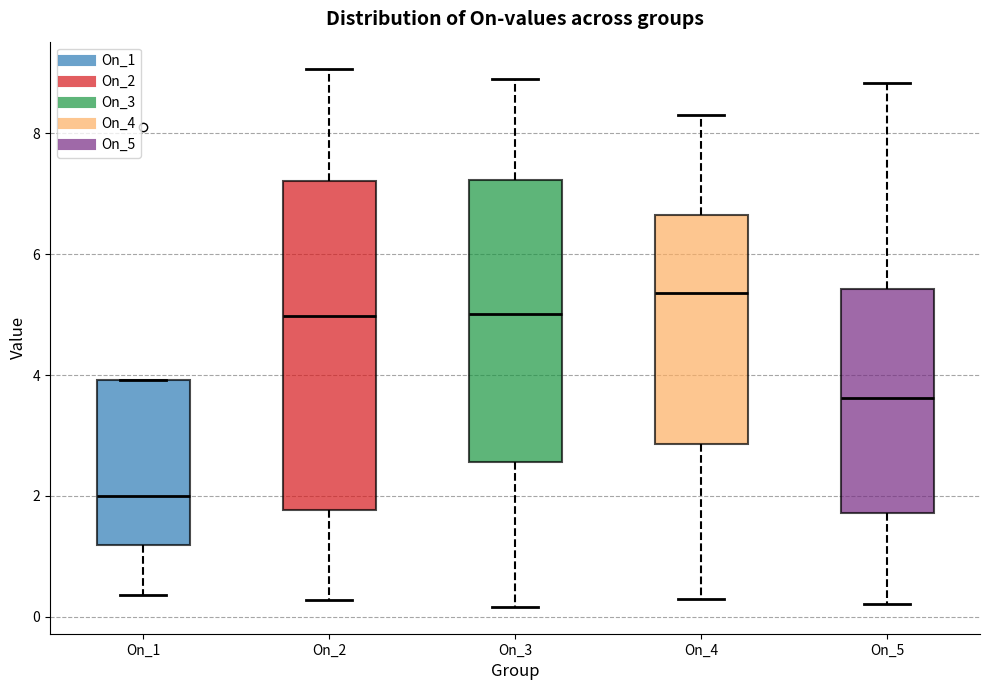

Which box is the tallest, from its lower edge to its upper edge?

On_2